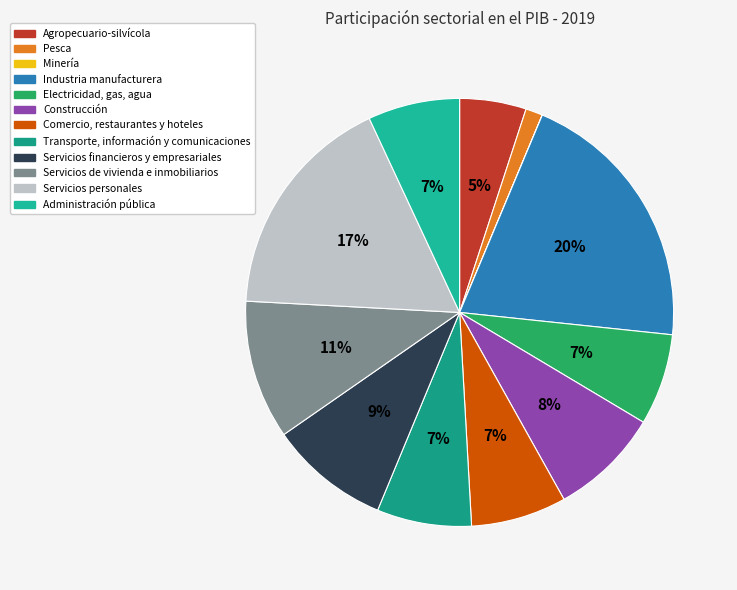

How many segments does this pie chart have?

12